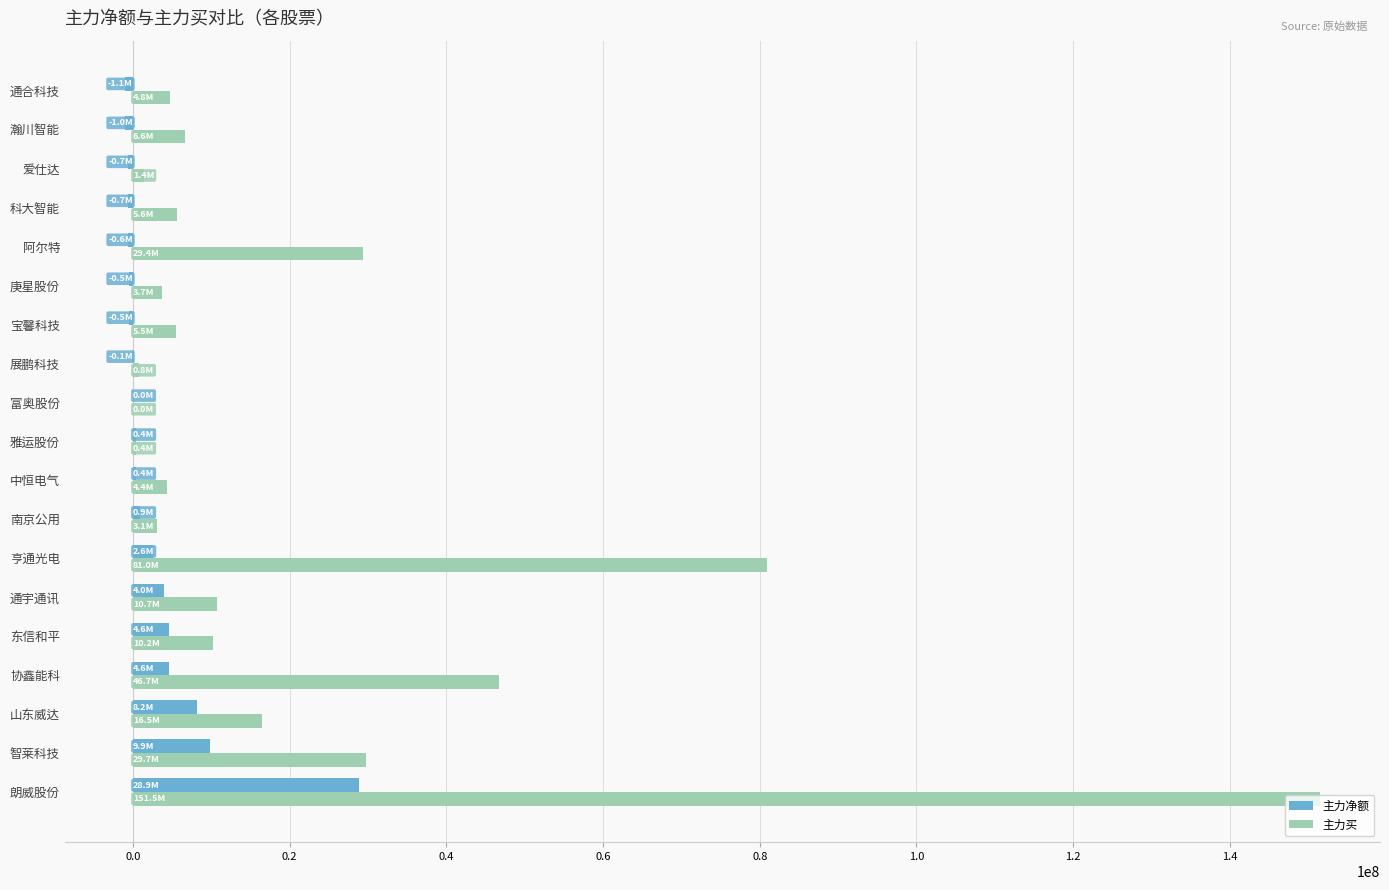

Between 智莱科技 and 展鹏科技, which series saw the biggest shift?

主力买